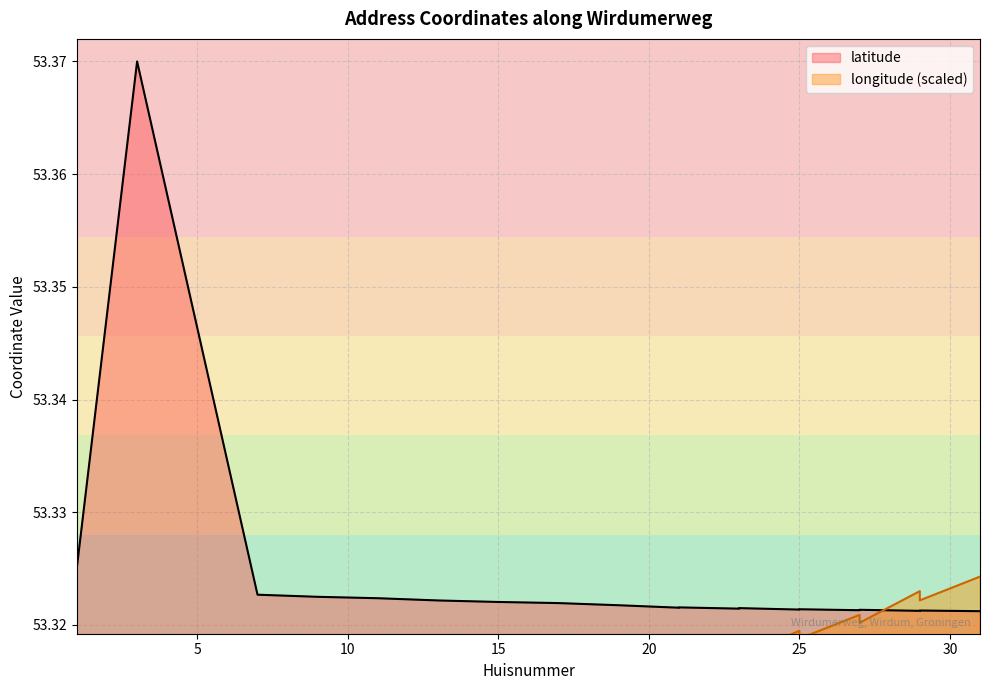

What is the sum of the latitude values at 7 and 13?

106.6